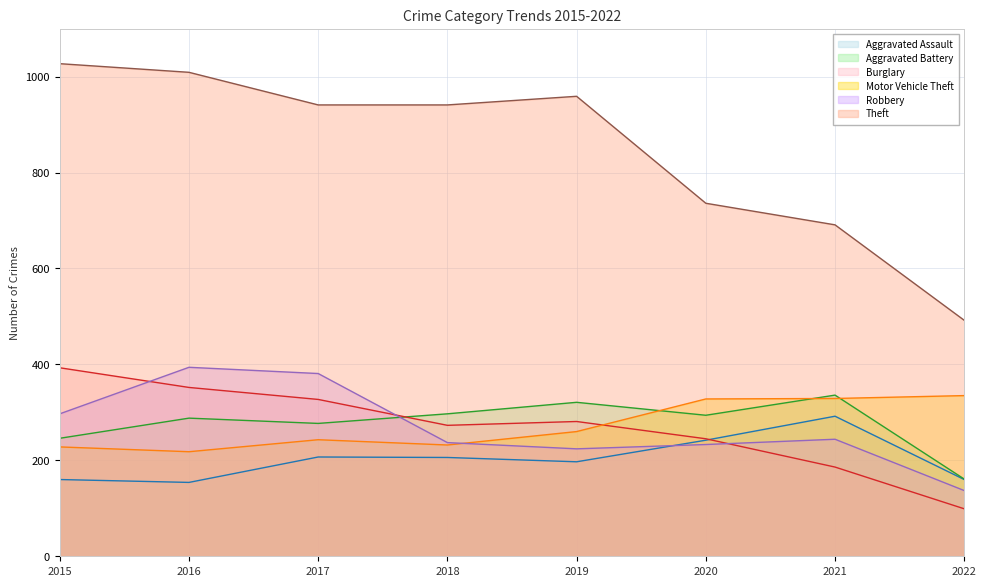

At 2018, list the series in order from smallest to largest.

Aggravated Assault, Motor Vehicle Theft, Robbery, Burglary, Aggravated Battery, Theft